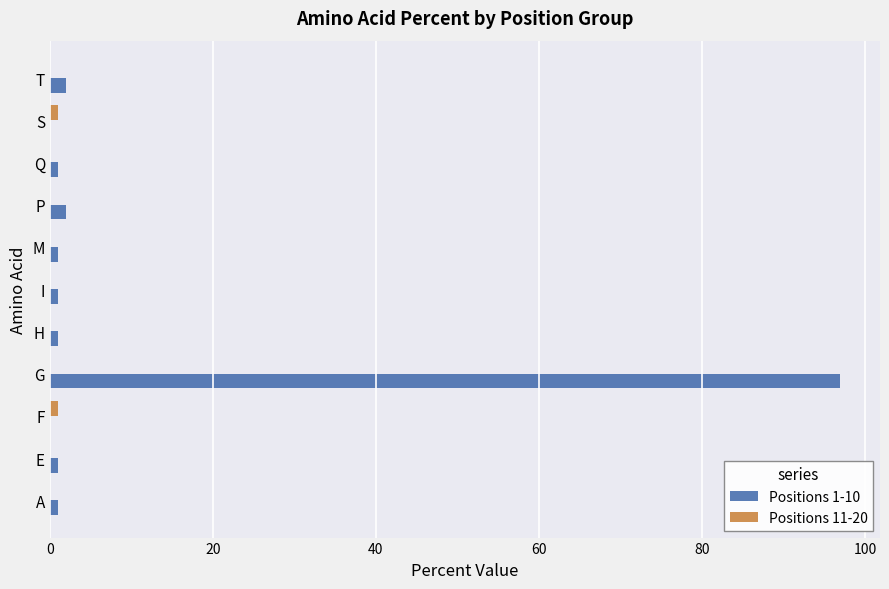

At which category is the sum across all series the highest?

G